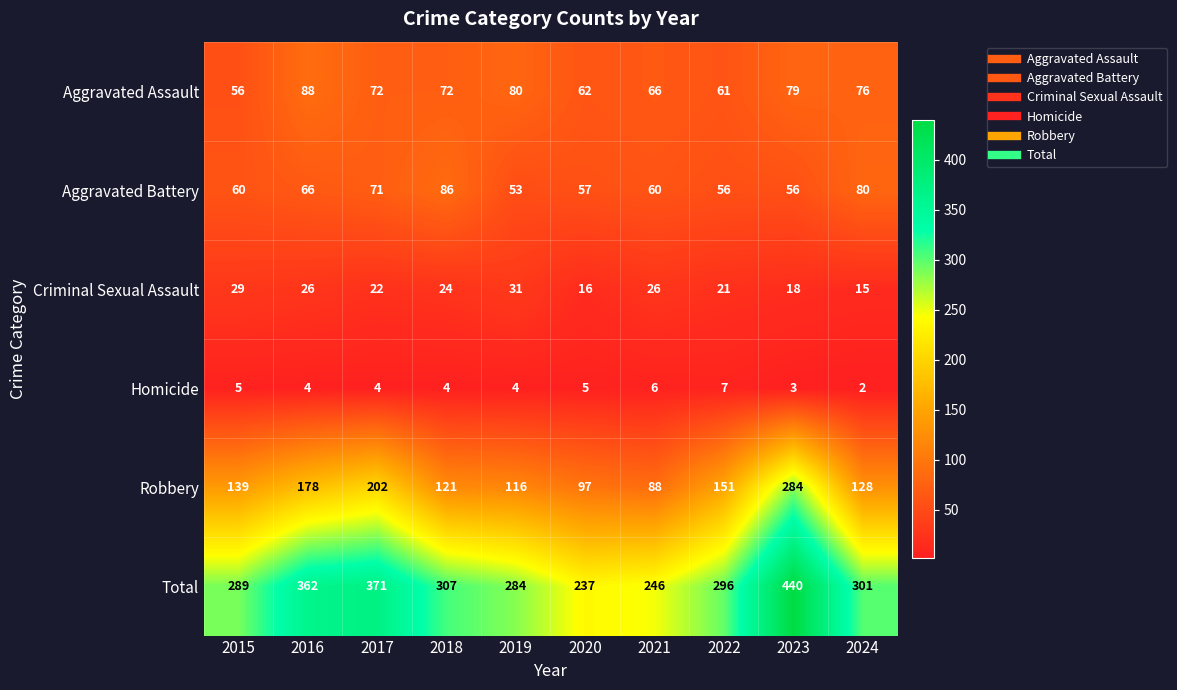

How many distinct data groups are displayed?

6